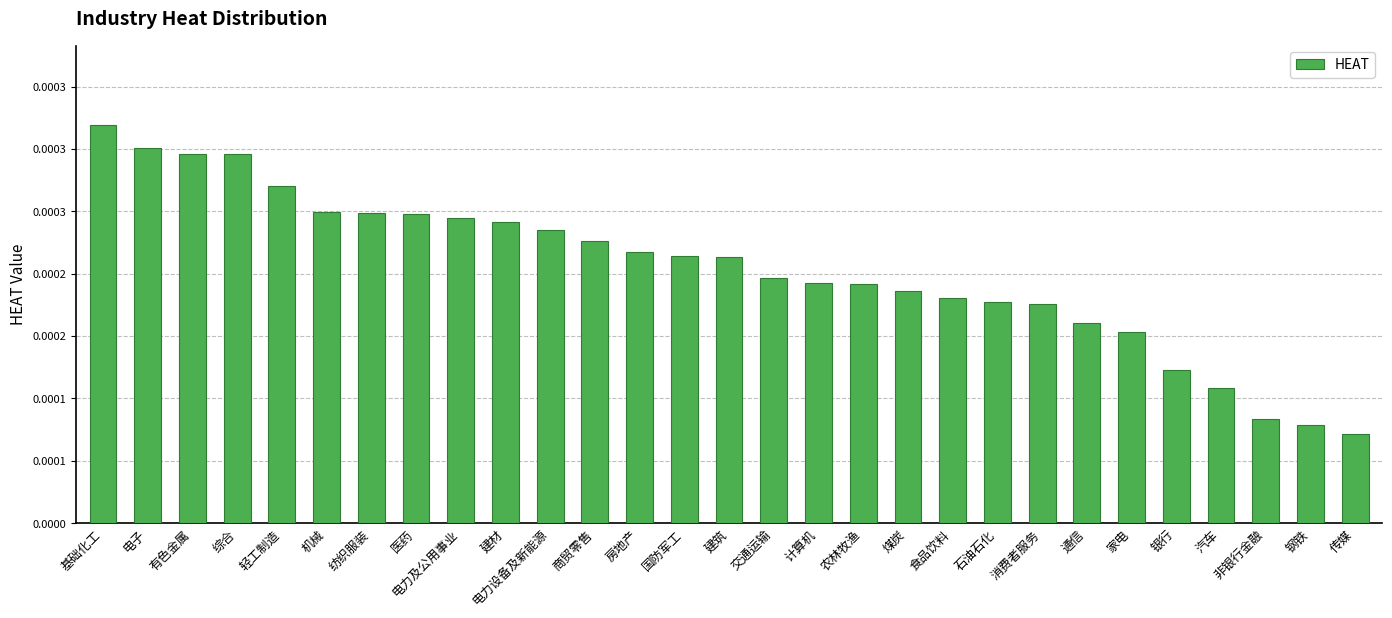

The value at 纺织服装 is 0.0. True or false?

True